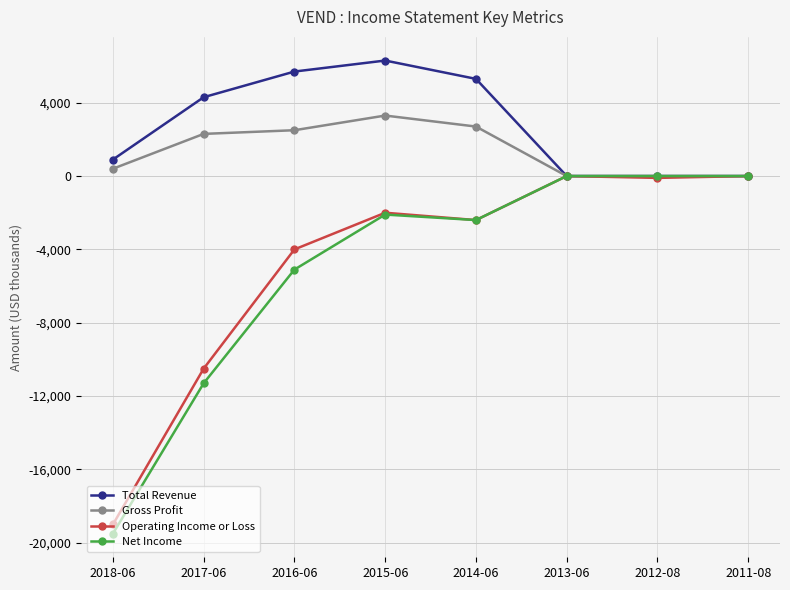

Which series changed the most between 2014-06 and 2013-06?

Total Revenue